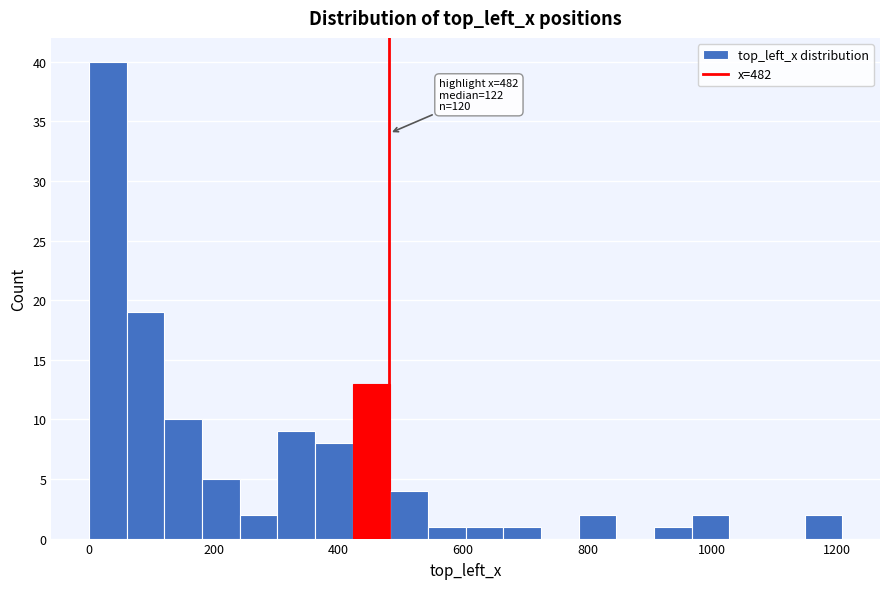

Read against the x-axis, roughly where is the centre of the tallest bar?

40